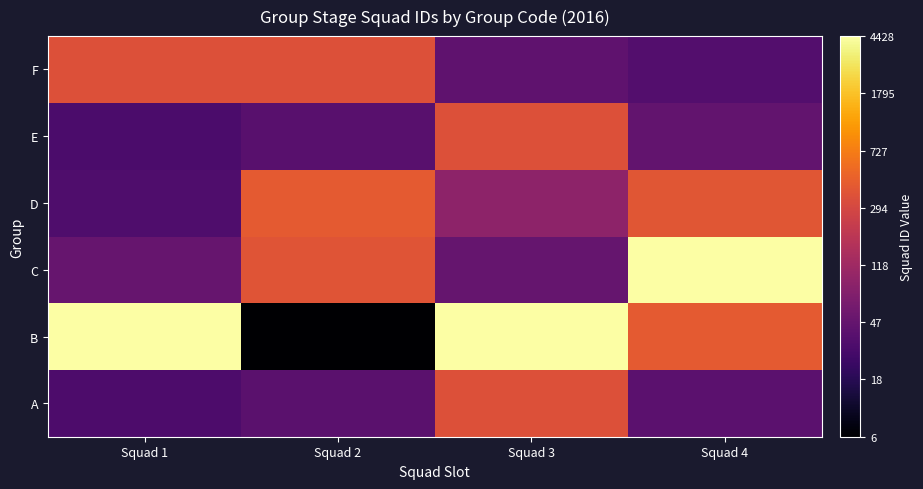

Reading right to left, extract all data points from this chart.

A: Squad 4=3.7	Squad 3=5.9	Squad 2=3.7	Squad 1=3.5
B: Squad 4=6.0	Squad 3=8.4	Squad 2=2.1	Squad 1=8.4
C: Squad 4=8.4	Squad 3=3.9	Squad 2=5.9	Squad 1=3.9
D: Squad 4=6.0	Squad 3=4.5	Squad 2=6.0	Squad 1=3.6
E: Squad 4=3.9	Squad 3=5.9	Squad 2=3.7	Squad 1=3.5
F: Squad 4=3.6	Squad 3=3.8	Squad 2=5.9	Squad 1=5.9